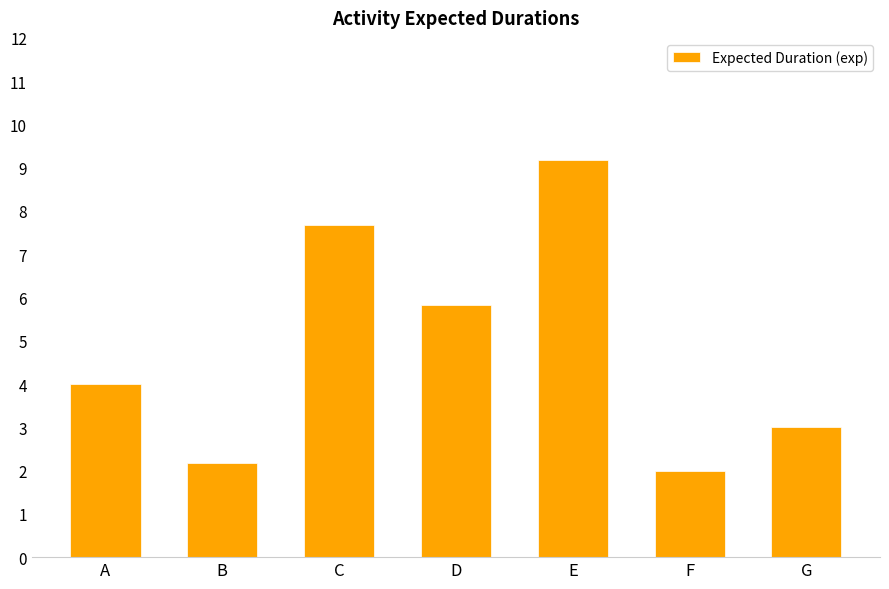

Rank the categories by value from lowest to highest.

F, B, G, A, D, C, E